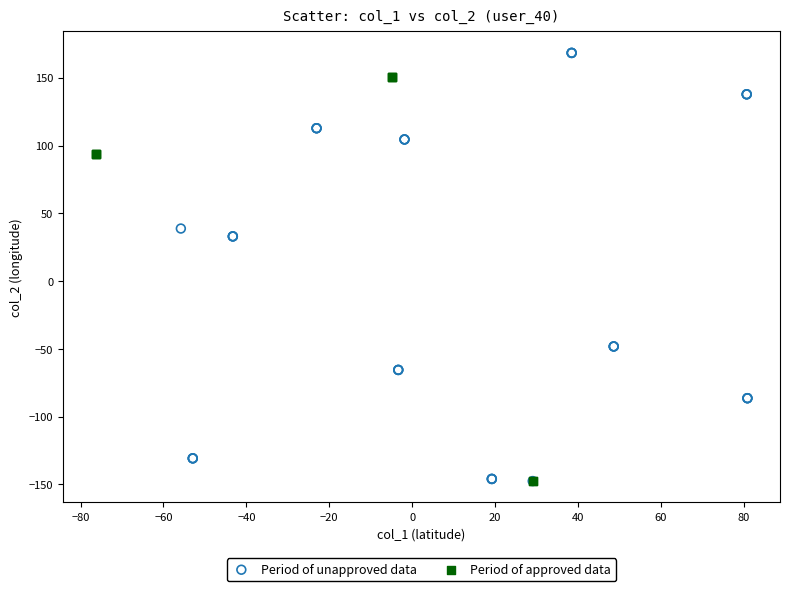

Which series has the largest Y range (max minus min)?

Period of unapproved data